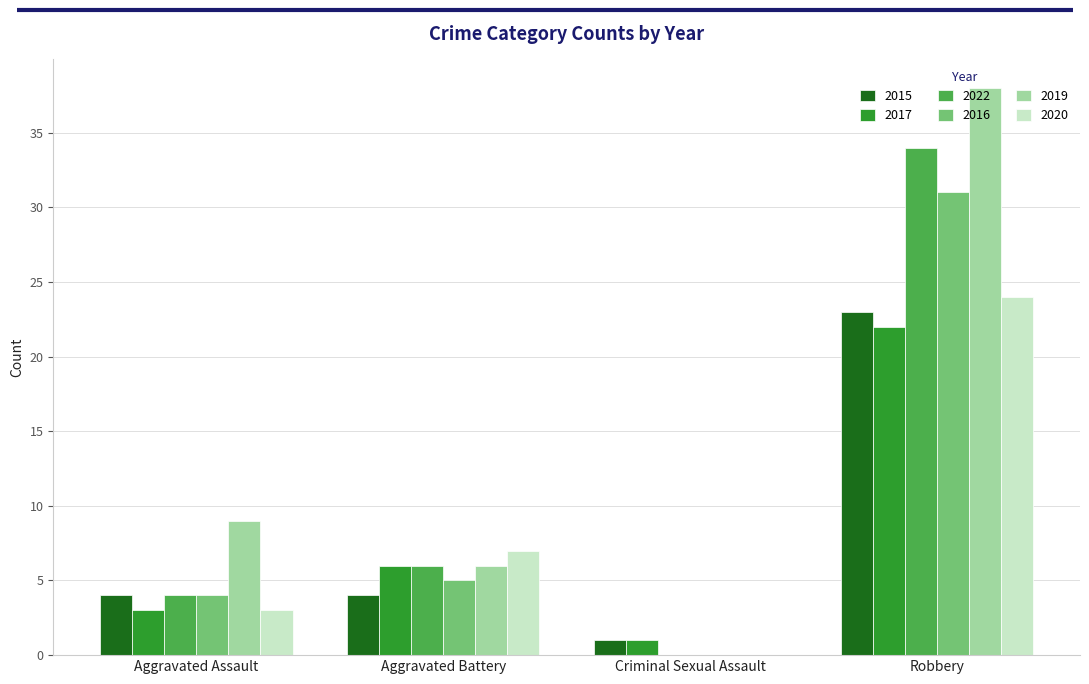

What is the approximate value of 2016 at Aggravated Assault?

4